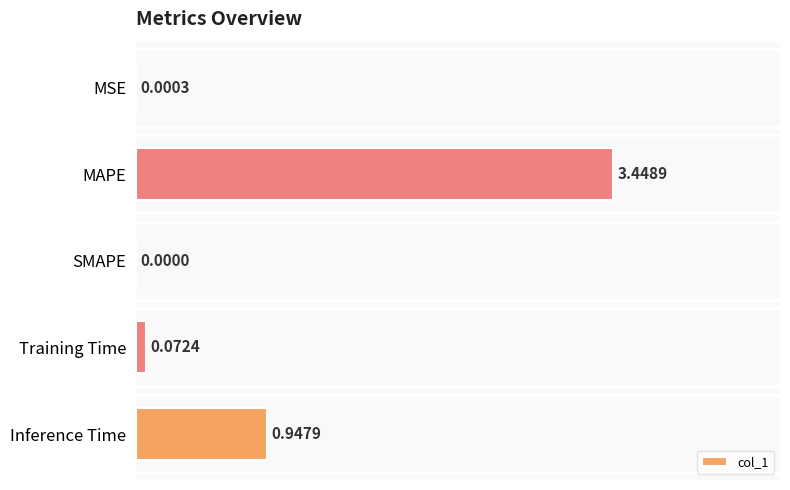

What is the sum of all values?

4.5